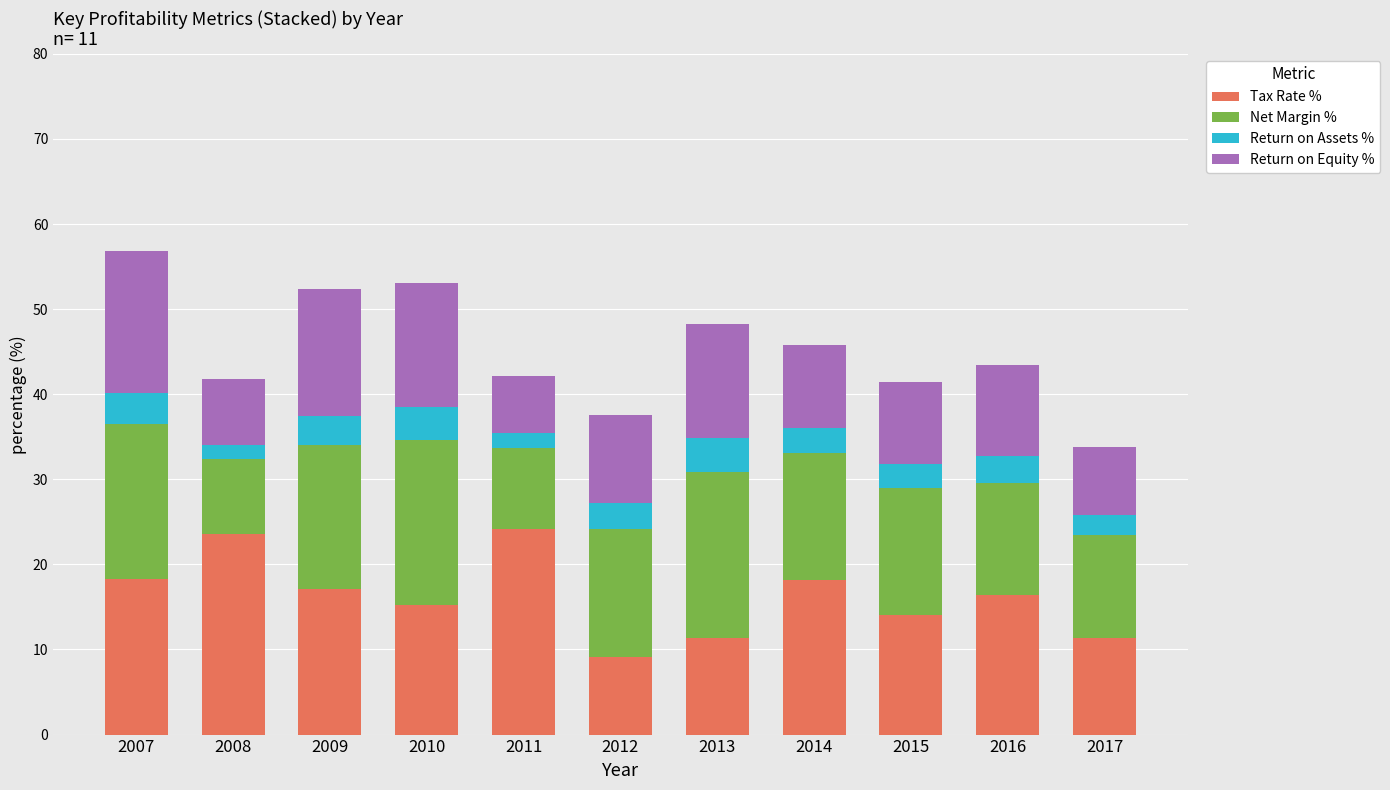

What is the sum of all Tax Rate % values?

178.8